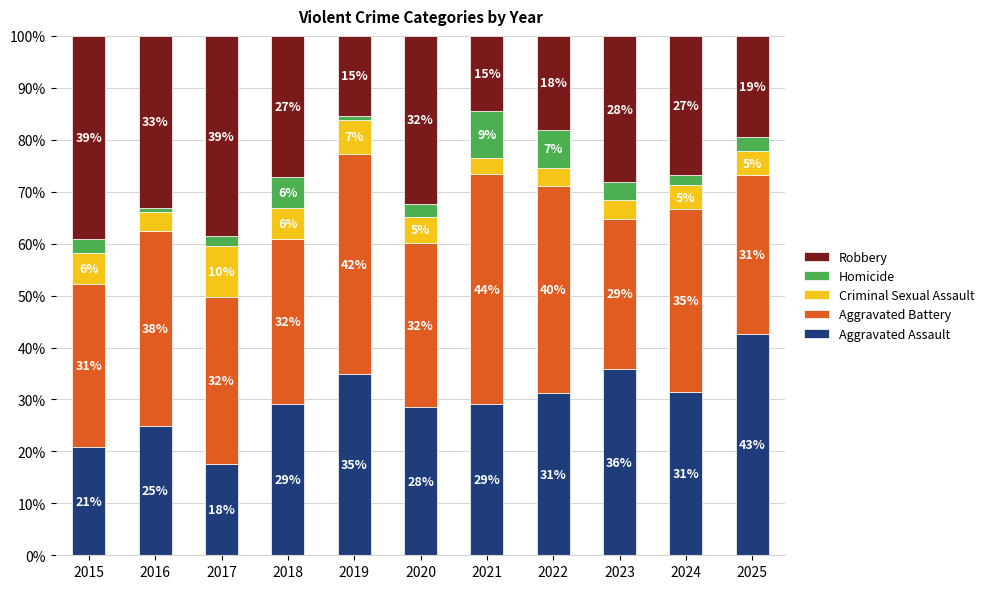

Which series has the widest spread of values?

Aggravated Assault